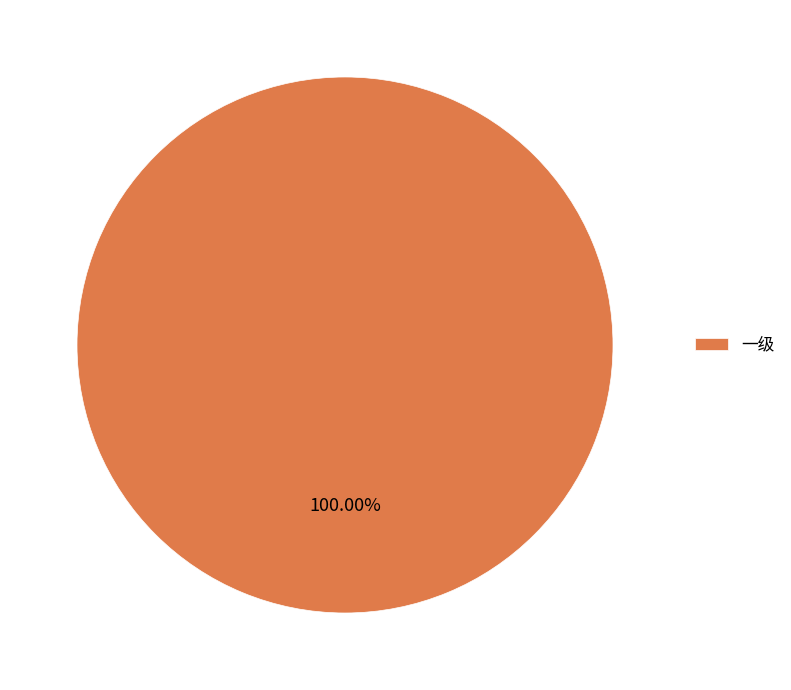

Which slice represents more than half of the pie?

一级